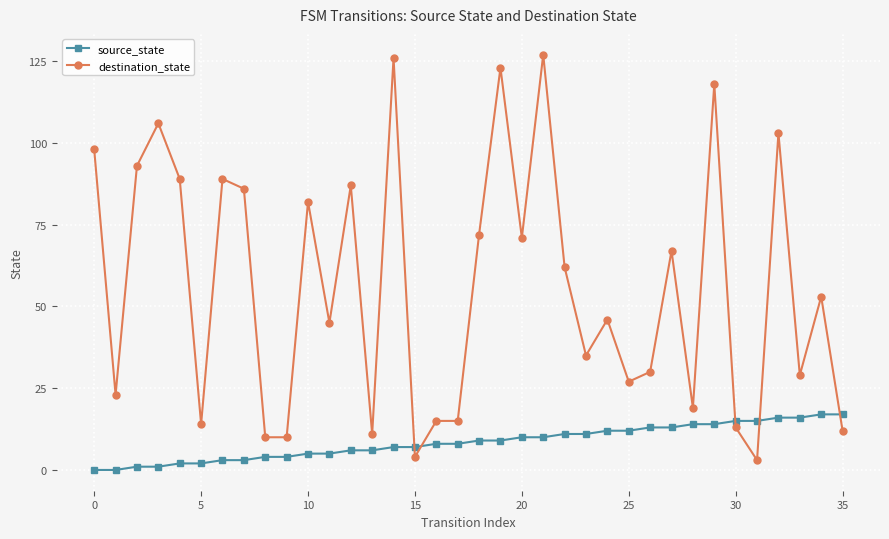

Which series has the largest total across all categories?

destination_state